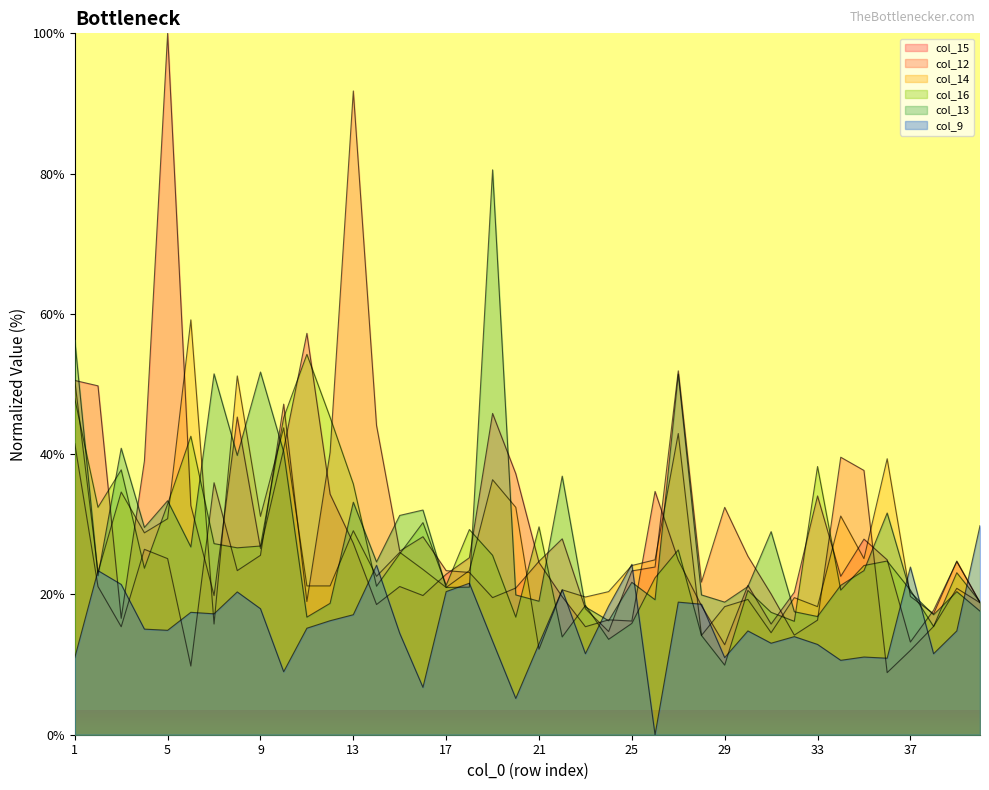

True or false: col_15 has more than 1 interior local peaks.

True